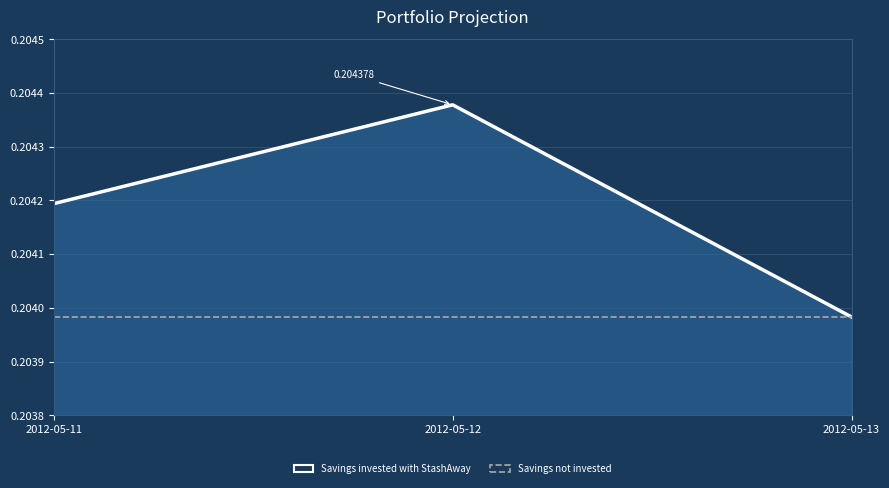

At which category is the sum across all series the highest?

2012-05-12